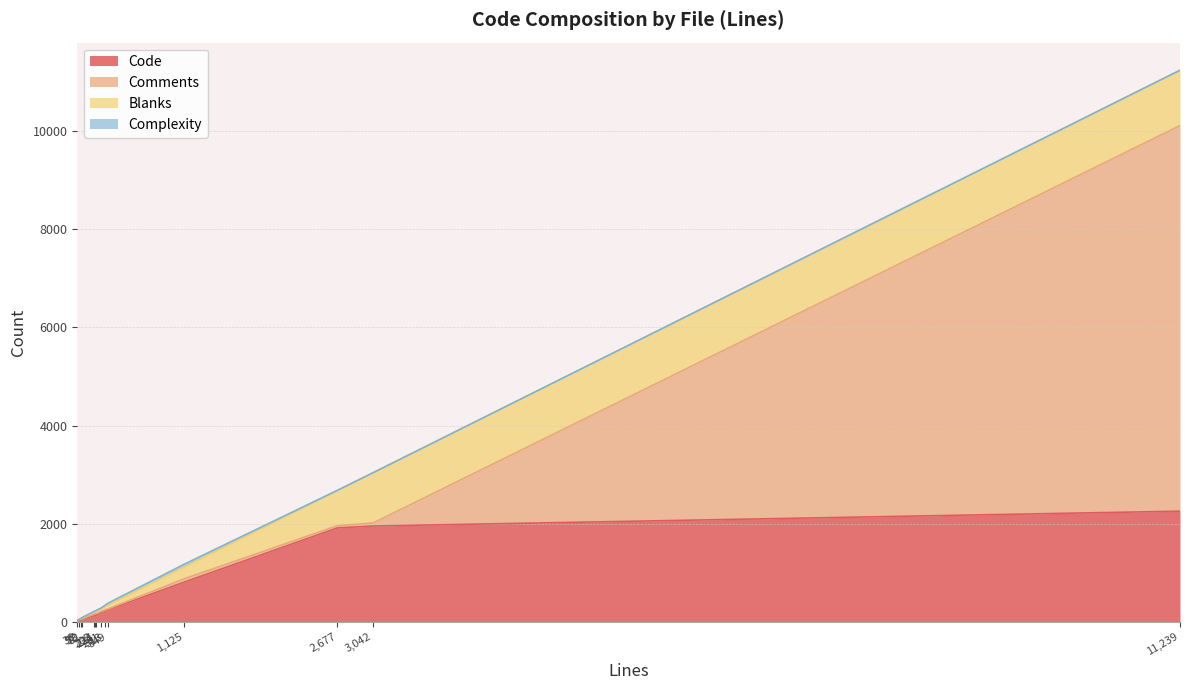

How many lines are shown in the chart?

4